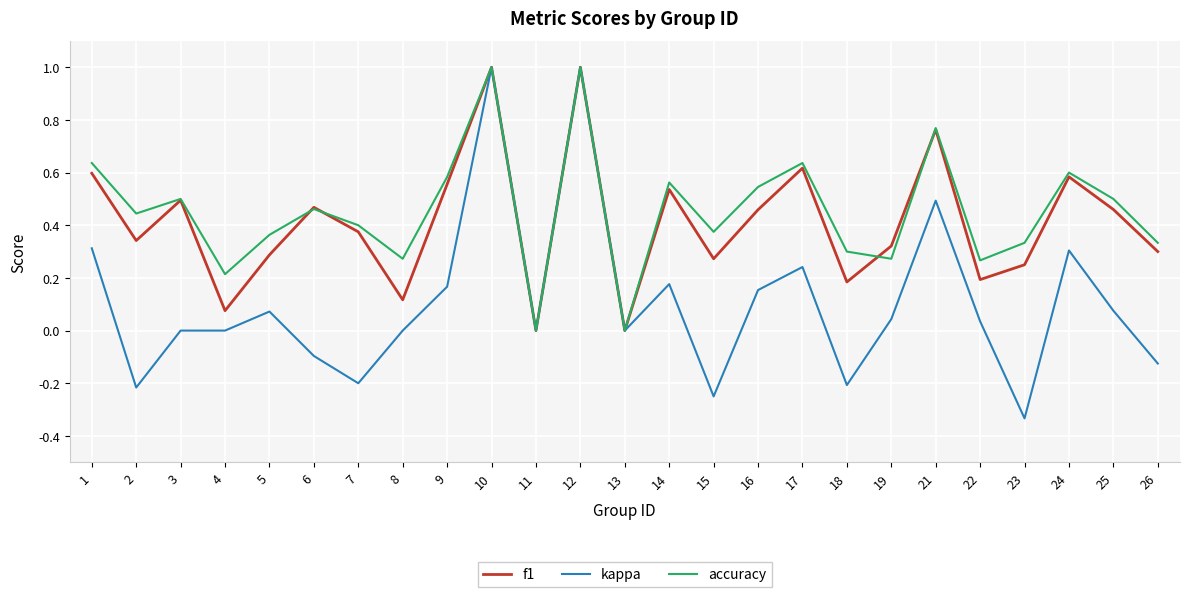

Is the value of accuracy at 25 greater than the value of f1 at 24?

No